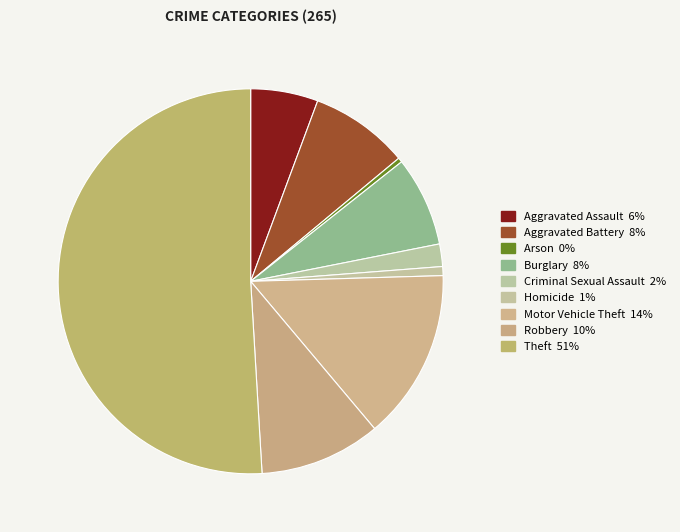

What is the largest slice in the pie chart?

Theft